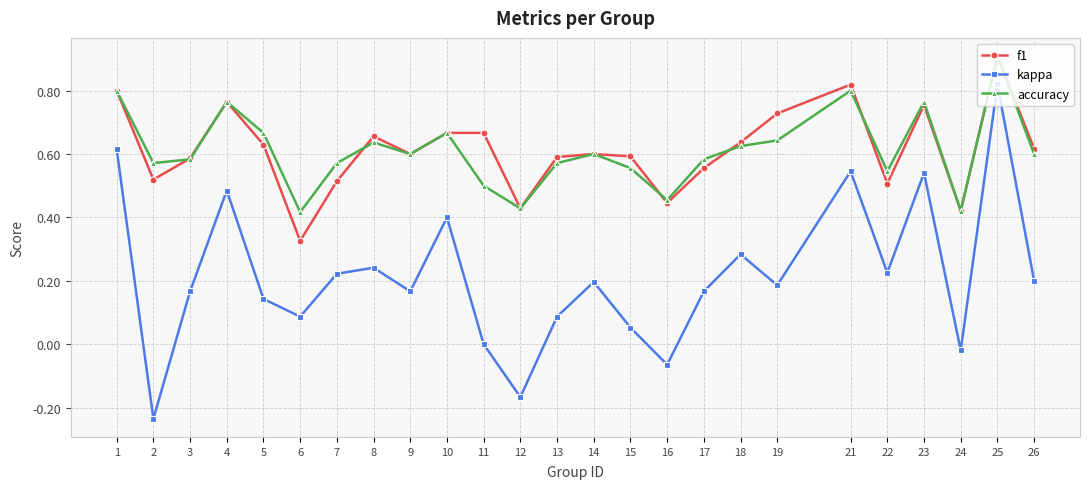

True or false: f1 and accuracy cross at least once.

True